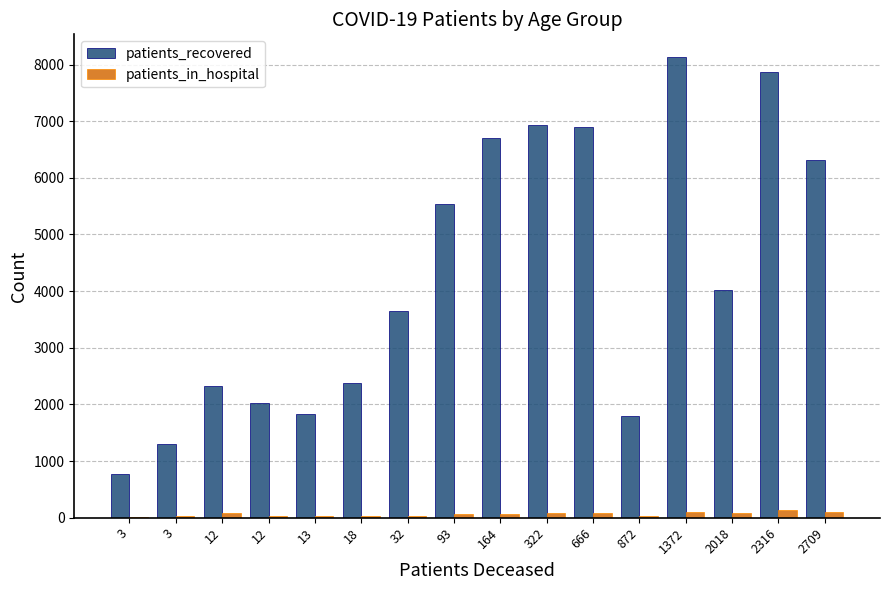

What are all the series names shown in the legend?

patients_recovered, patients_in_hospital